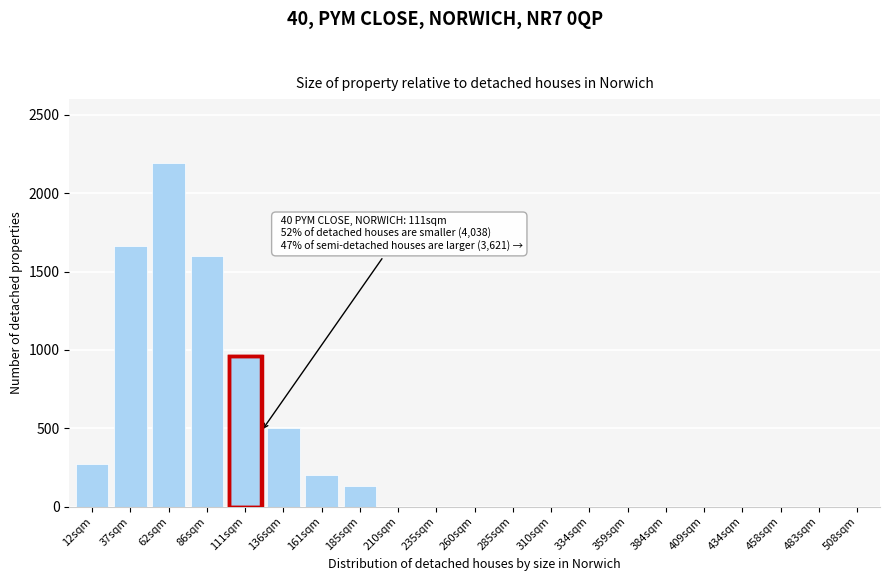

Reading left to right, extract all data points from this chart.

12sqm=270	37sqm=1660	62sqm=2190	86sqm=1600	111sqm=960	136sqm=500	161sqm=200	185sqm=130	210sqm=0	235sqm=0	260sqm=0	285sqm=0	310sqm=0	334sqm=0	359sqm=0	384sqm=0	409sqm=0	434sqm=0	458sqm=0	483sqm=0	508sqm=0